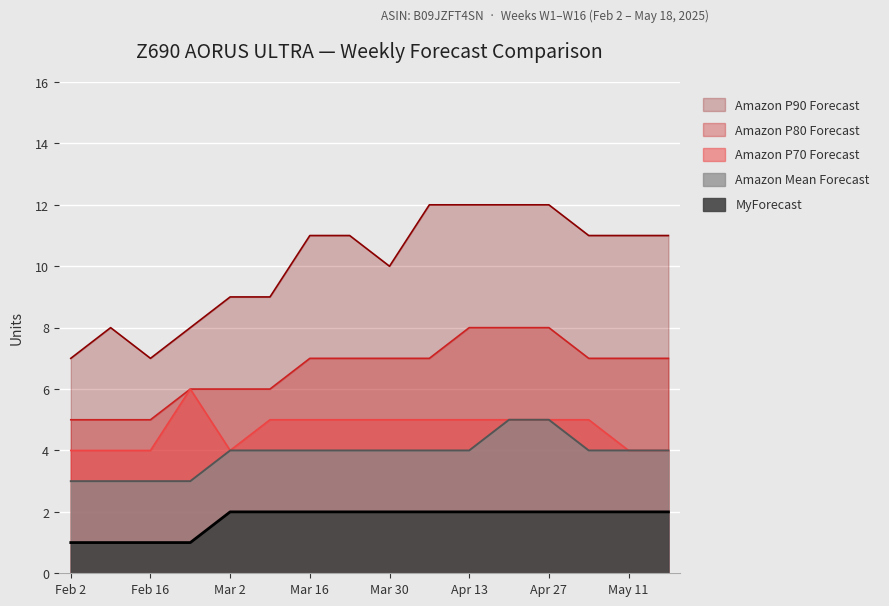

How many interior local peaks does the Amazon P70 Forecast series have?

1